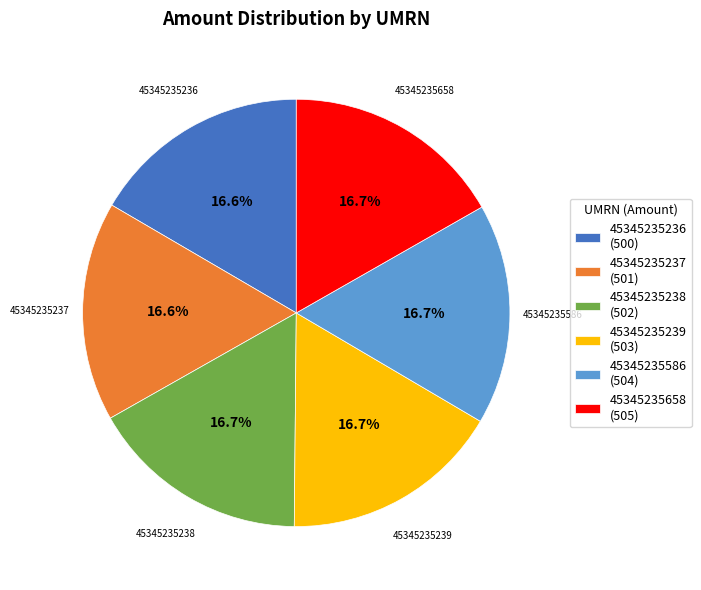

What is the ratio of the value at 45345235658 to the value at 45345235237?

1.0